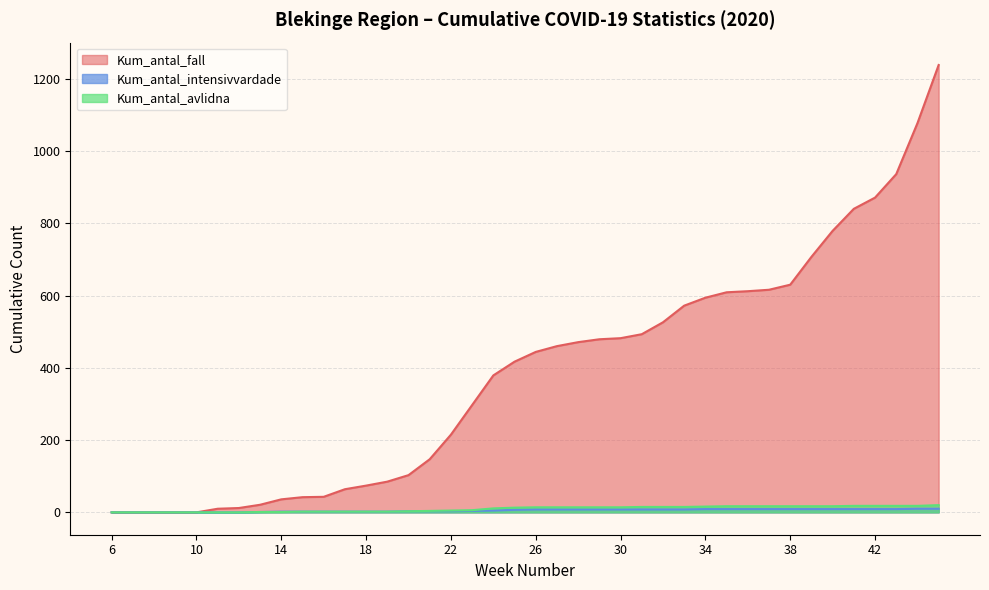

What is the approximate value of Kum_antal_intensivvardade at 18?

2